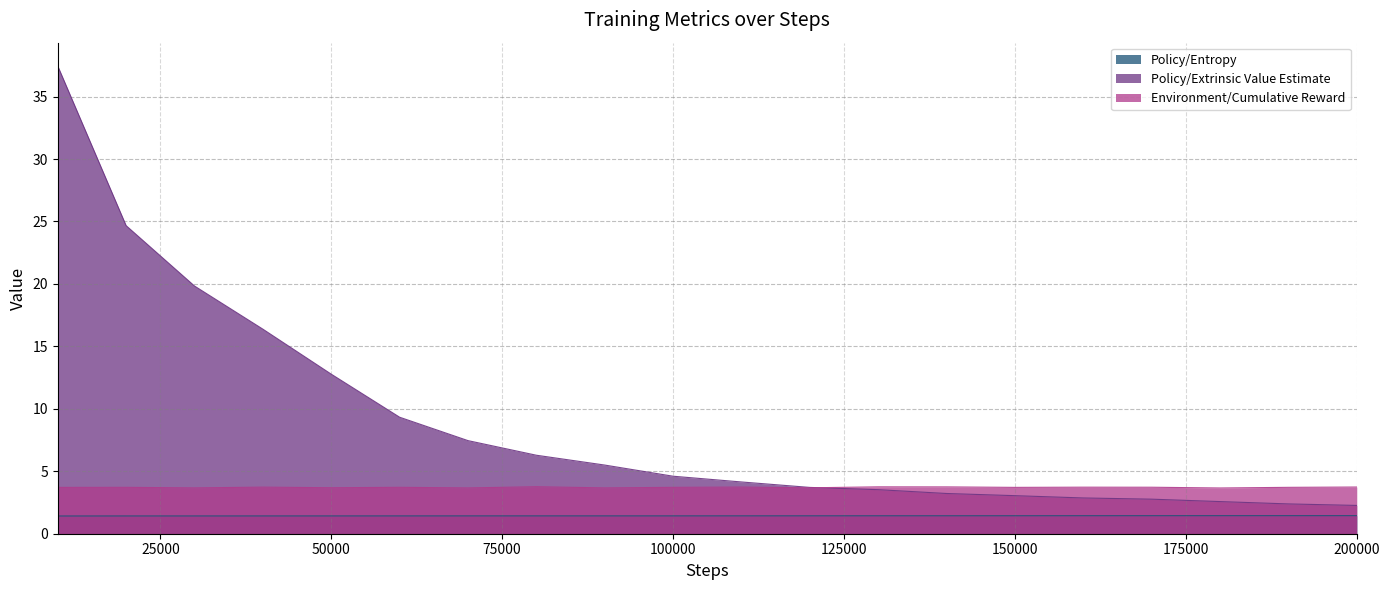

The value of Policy/Extrinsic Value Estimate at 140000 is 3.2. True or false?

True